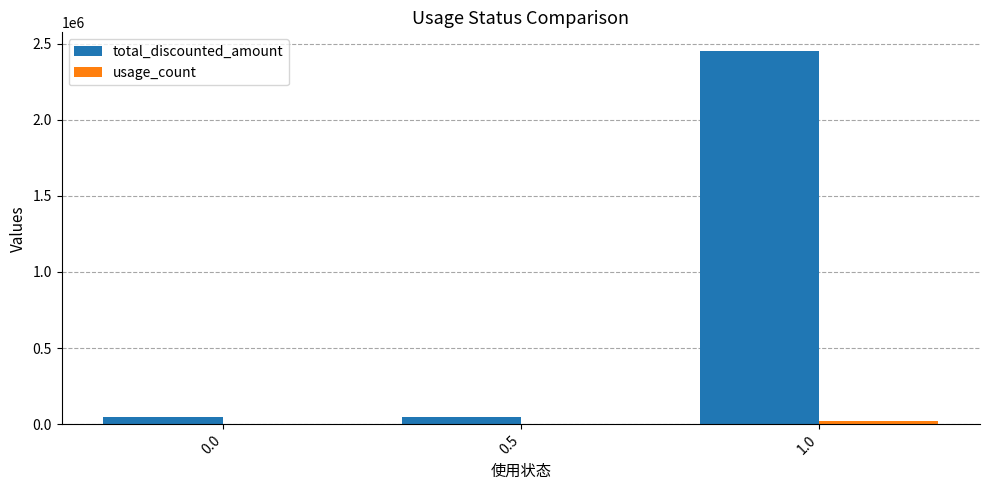

The value of total_discounted_amount at 1.0 is 2451464. True or false?

True